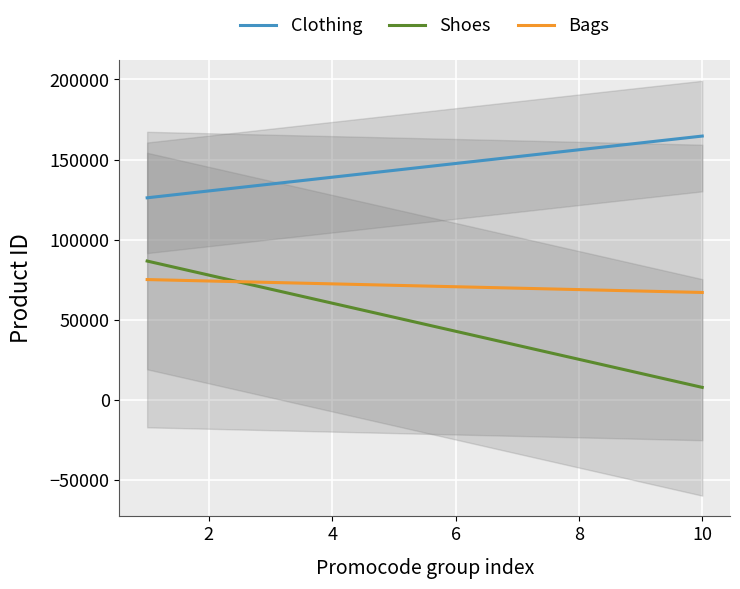

What is the maximum value for Clothing?

164684.5